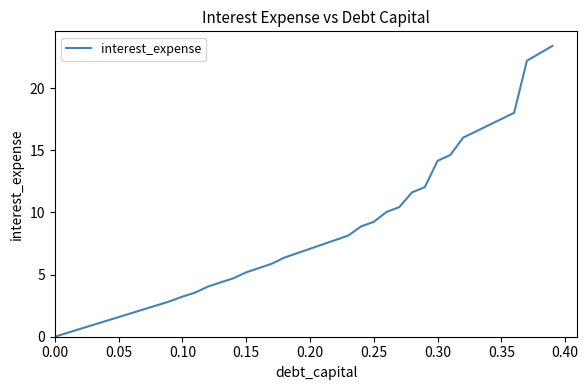

What is the greatest value displayed?

23.4